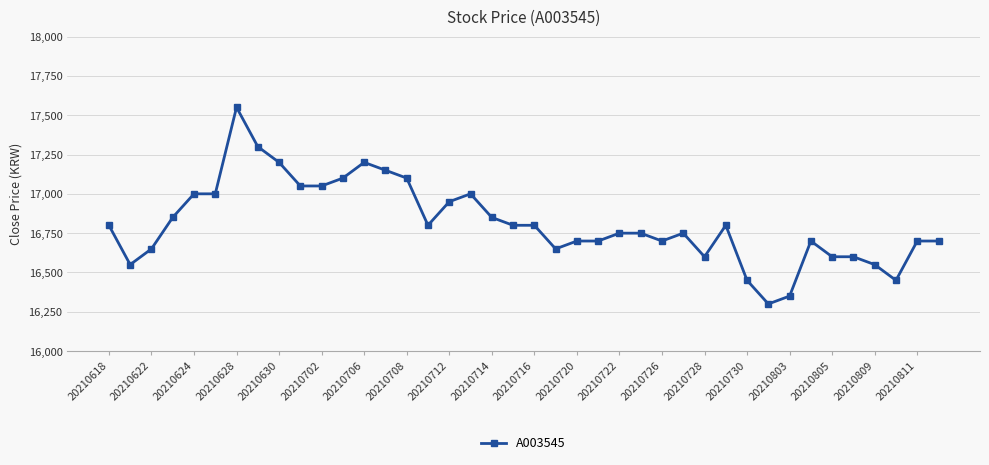

What is the minimum value shown in the chart?

16300